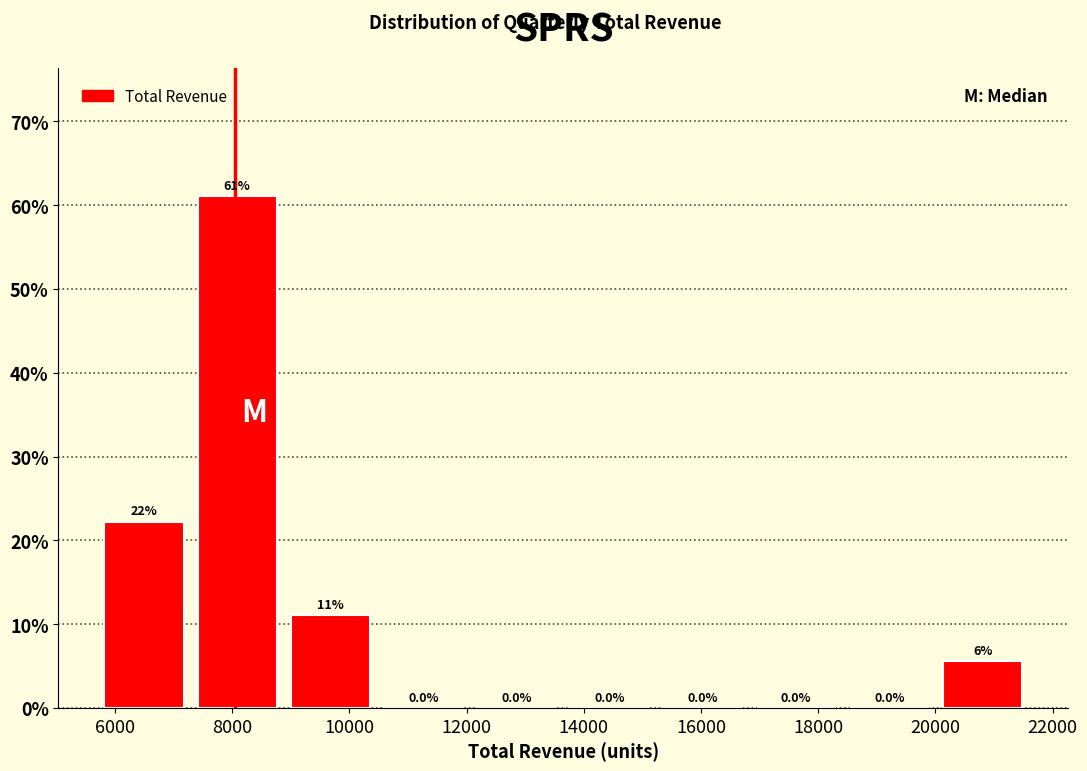

Which range on the x-axis has the tallest bar?

7200 to 8800